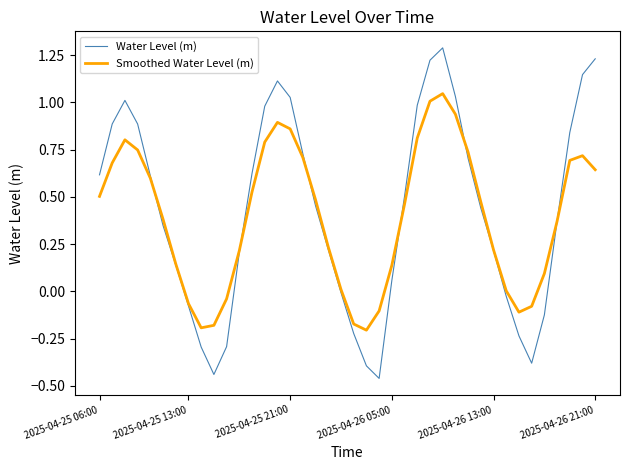

Rank the series by their maximum value, from lowest to highest.

Smoothed Water Level (m), Water Level (m)